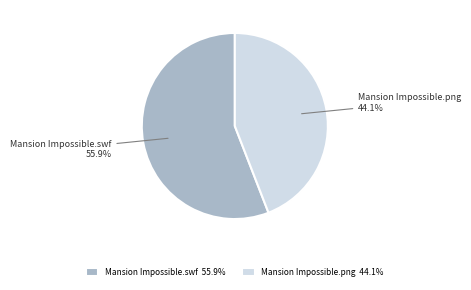

True or false: Mansion Impossible.swf accounts for 56% of the total.

True